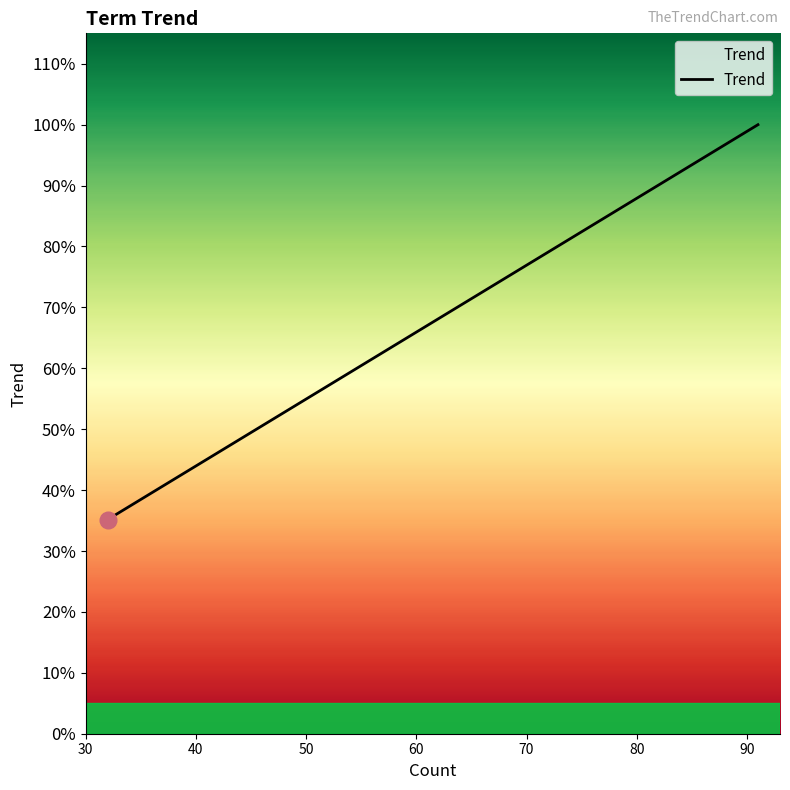

True or false: the data has more than 0 interior local peaks.

False